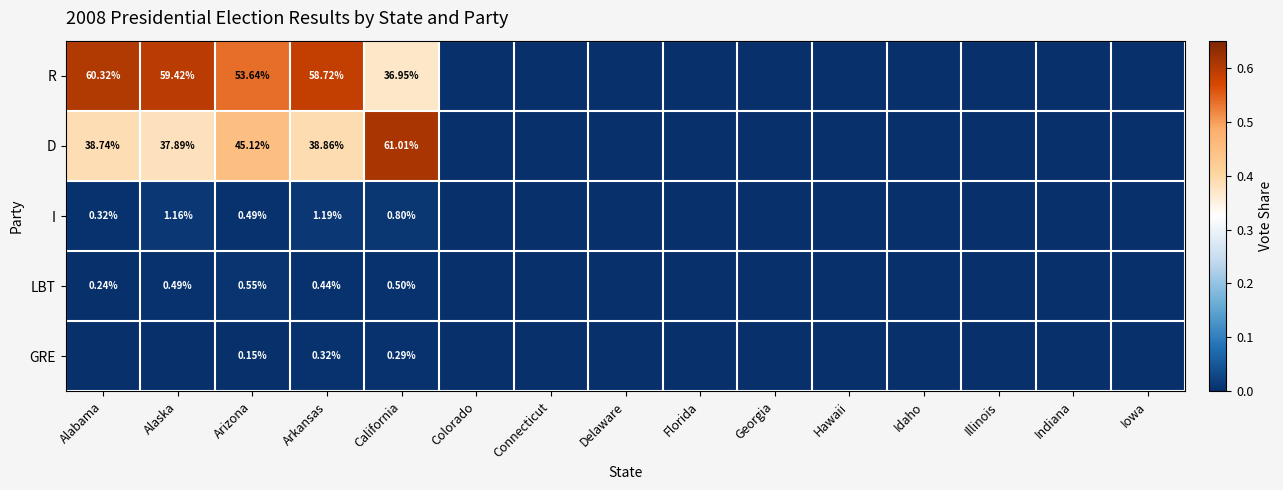

Rank the series by their maximum value, from lowest to highest.

GRE, LBT, I, R, D